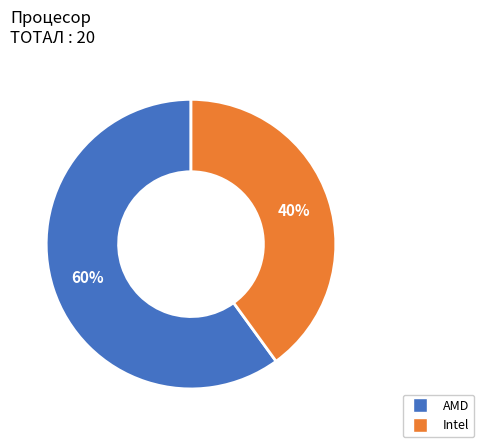

How many slices are in this pie chart?

2